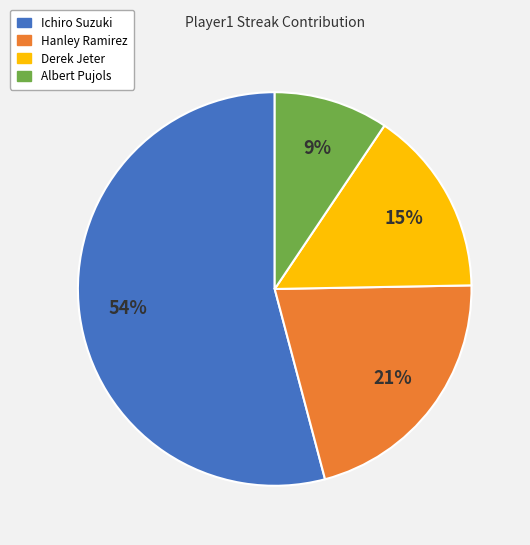

Count the number of slices in the pie.

4